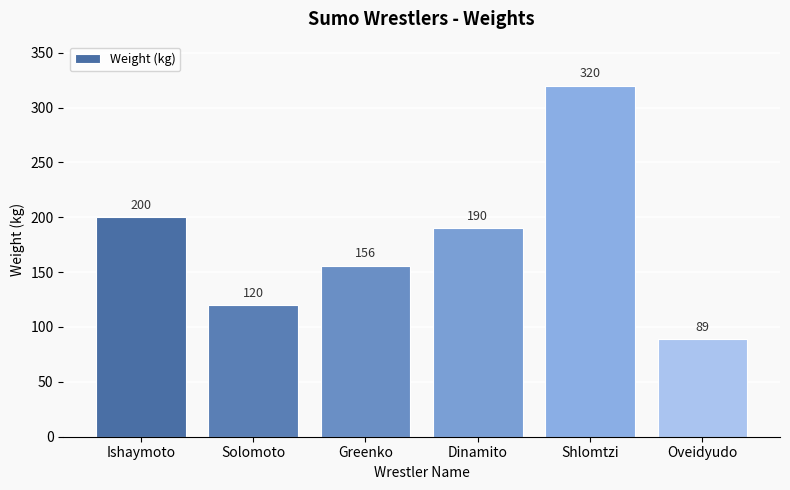

What position from the right is Ishaymoto?

6